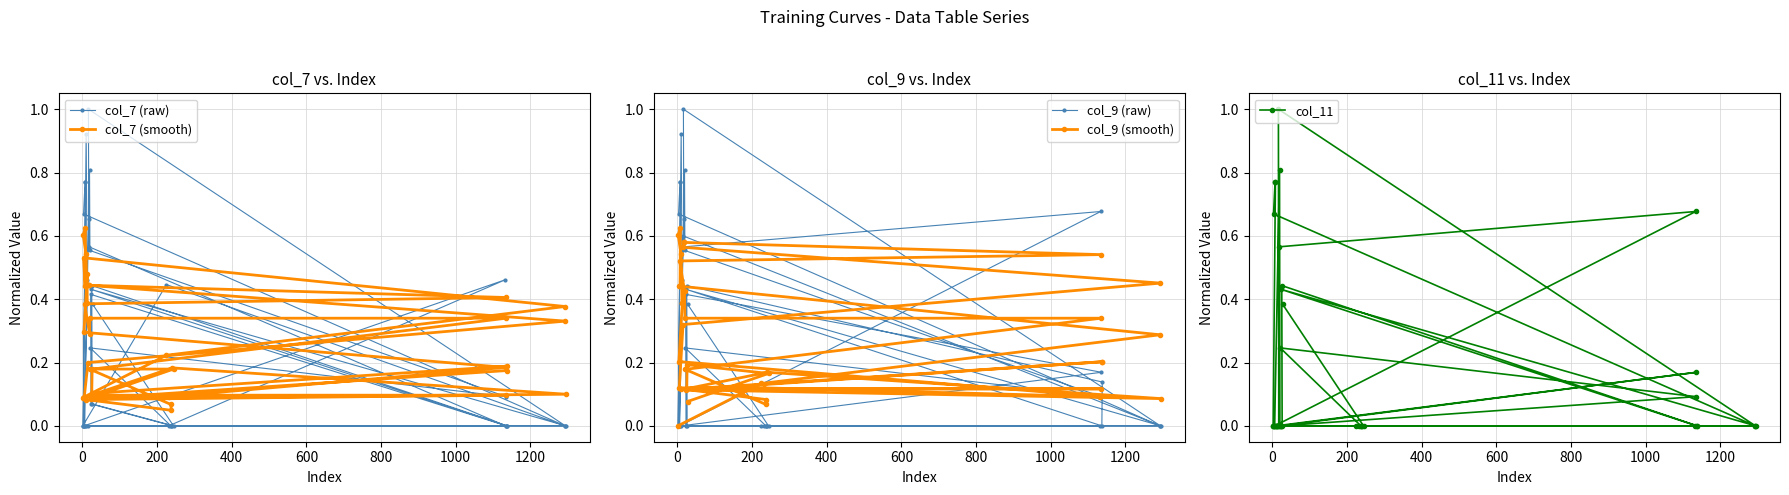

How many intersections are there between col_9 (smooth) and col_9 (raw)?

21